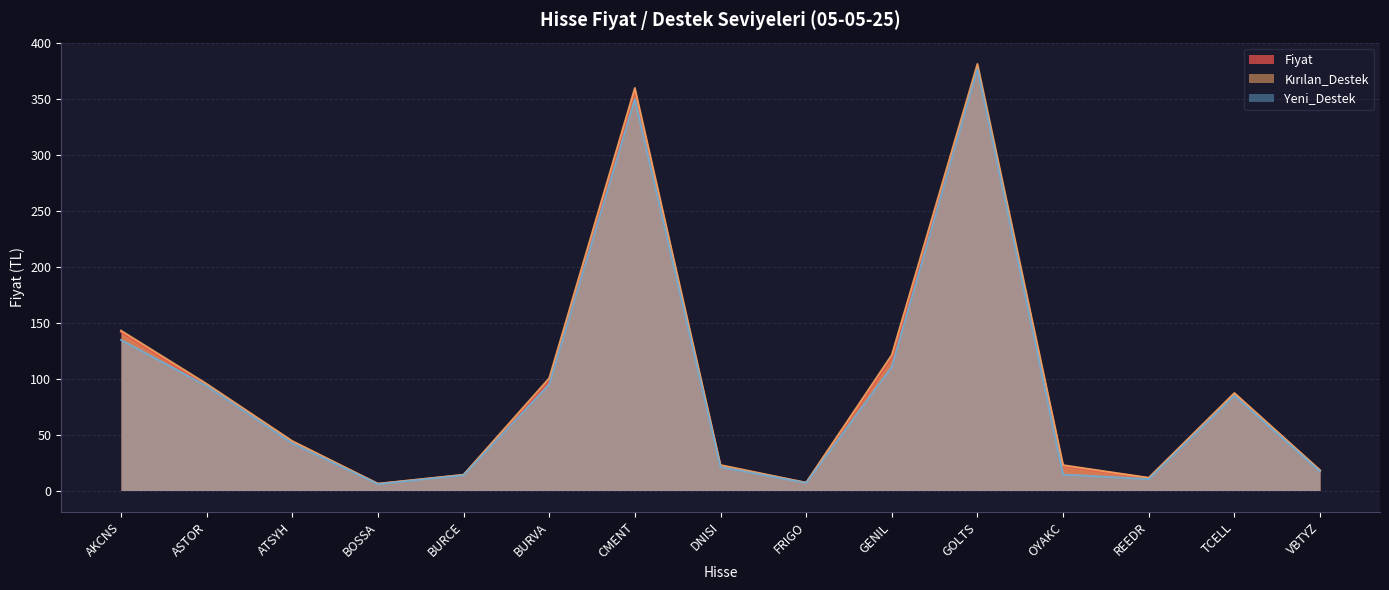

How many values in the Fiyat series are below 43?

7